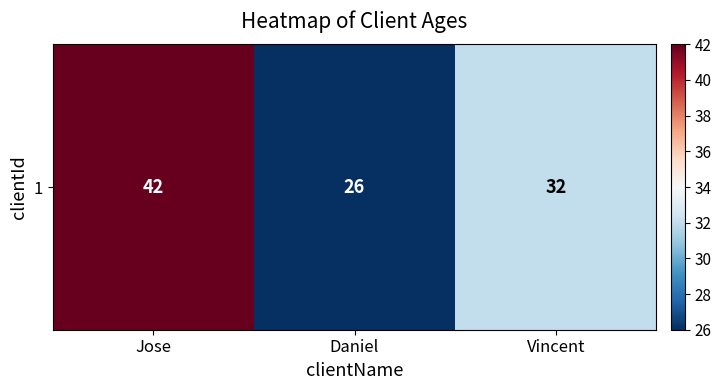

What is the ratio of the value at Daniel to the value at Vincent?

0.8